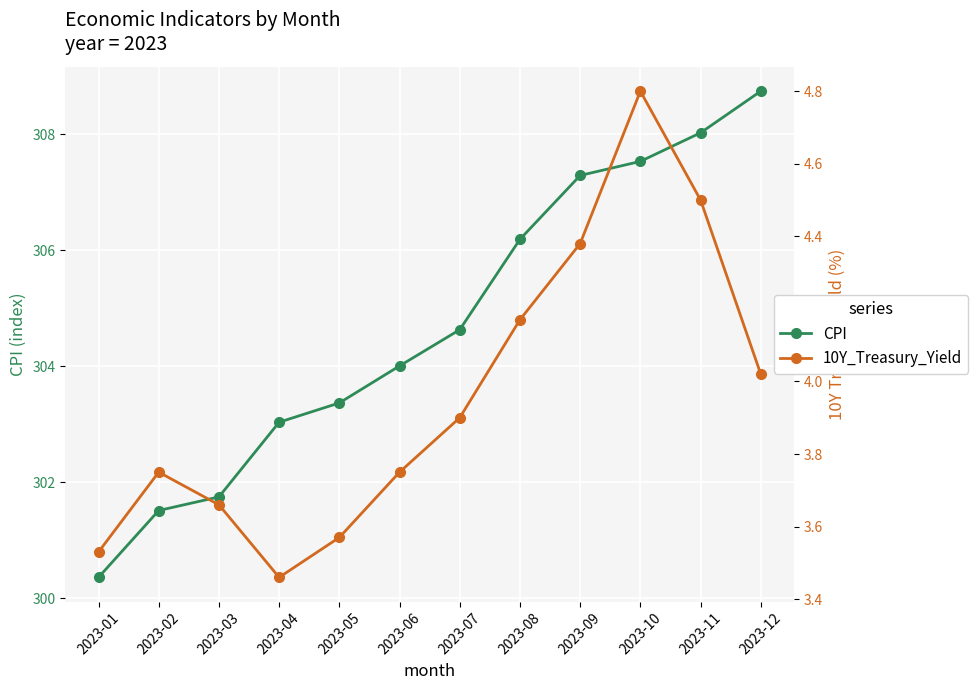

Rank the series by their average value, from lowest to highest.

10Y_Treasury_Yield, CPI